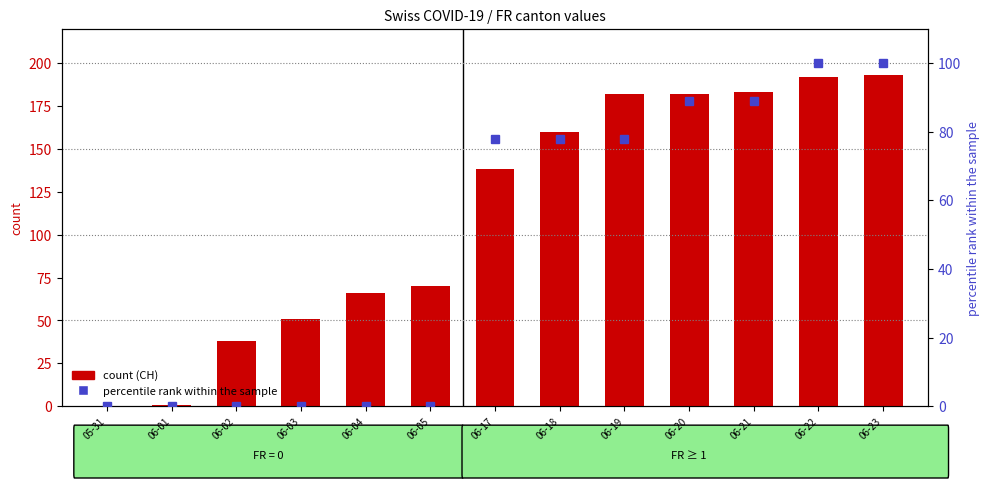

At which label is percentile rank within the sample closest to 50?

06-17